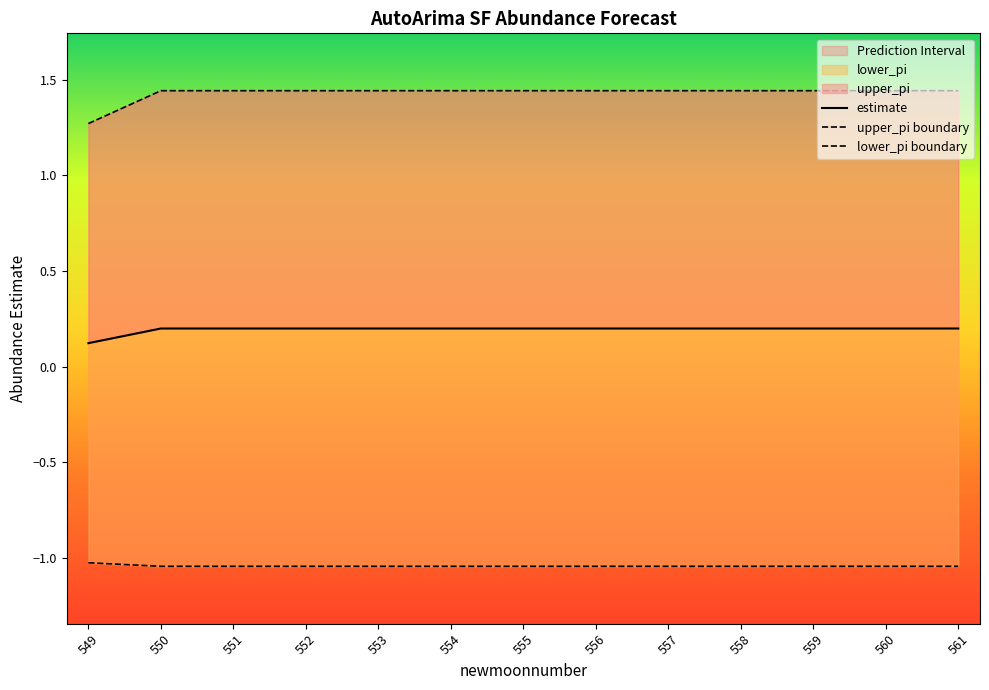

At which label does upper_pi boundary reach its minimum?

549